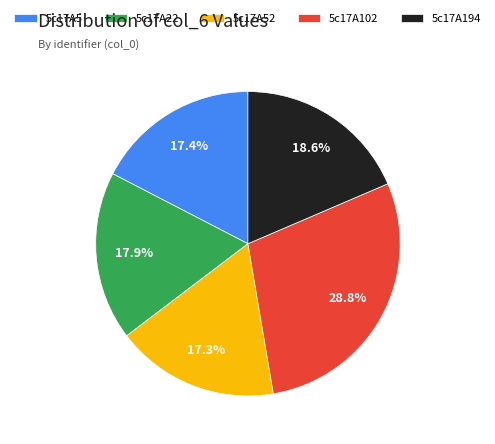

Approximately how many times larger is the value at 5c17A194 compared to 5c17A102?

0.6